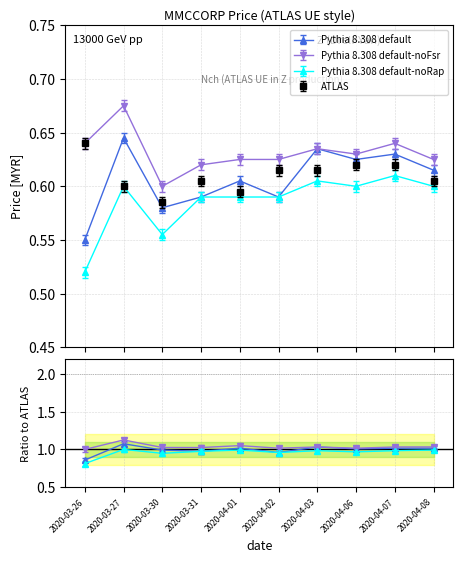

True or false: low and open intersect in this chart.

False